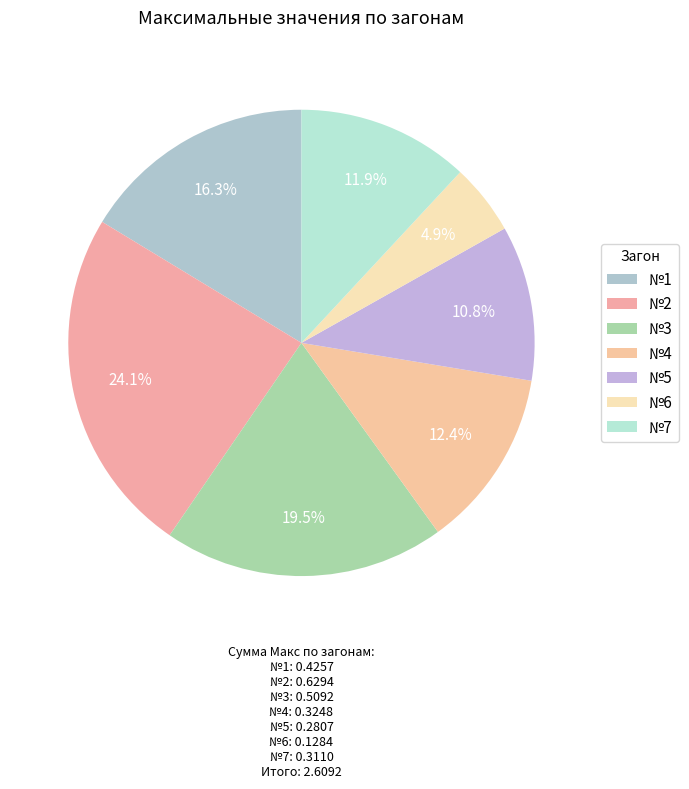

The №3 slice represents 20% of the pie. True or false?

True